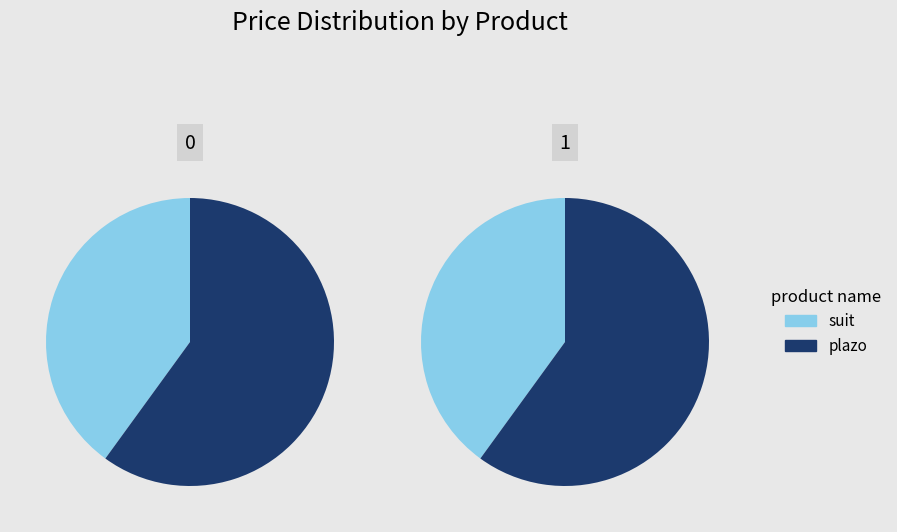

Rank the categories by value from highest to lowest.

plazo, suit